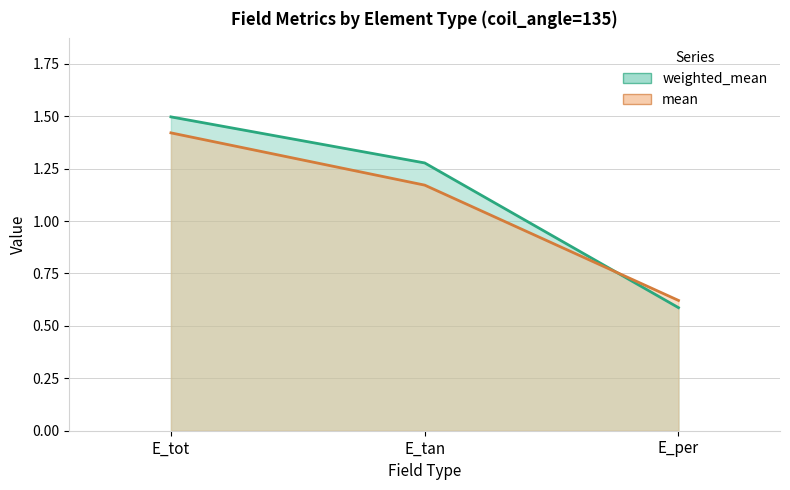

Rank the series by their average value, from highest to lowest.

weighted_mean, mean